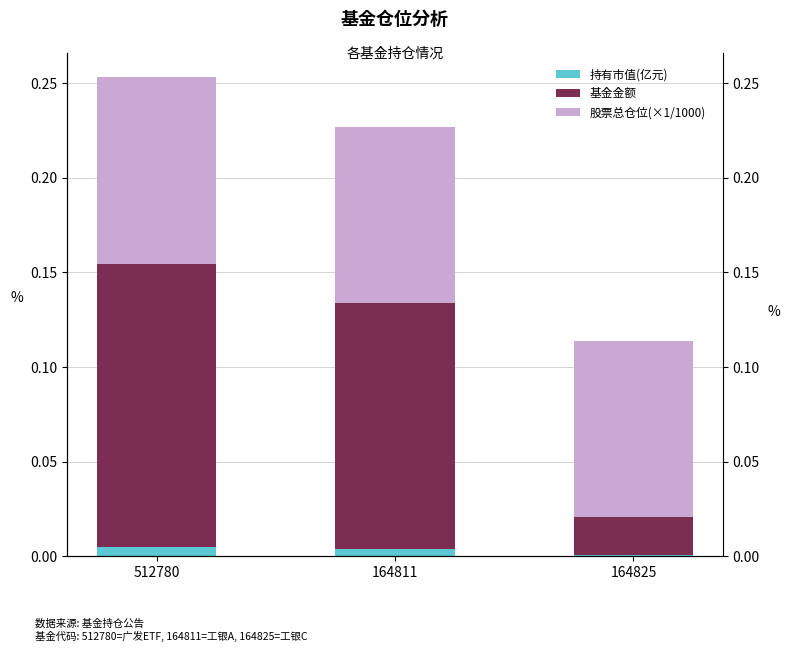

At which label does 基金金额 reach its minimum?

164825